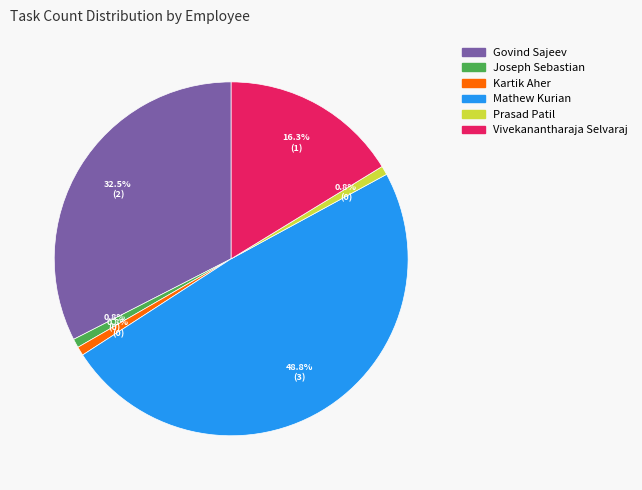

Do Kartik Aher and Govind Sajeev together represent more than half of the pie?

No